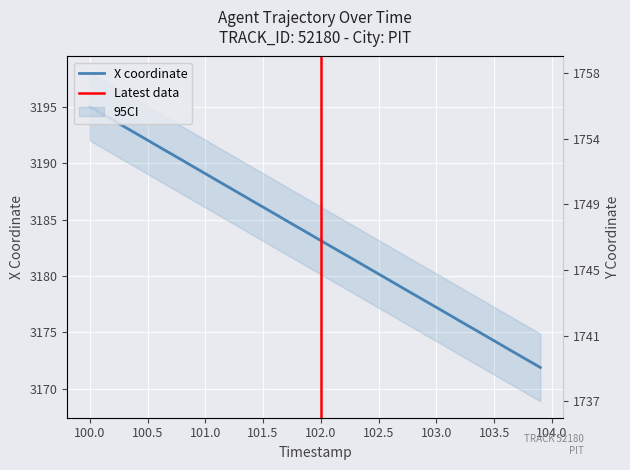

Is it true that X coordinate equals 875.5 at 100.0?

False